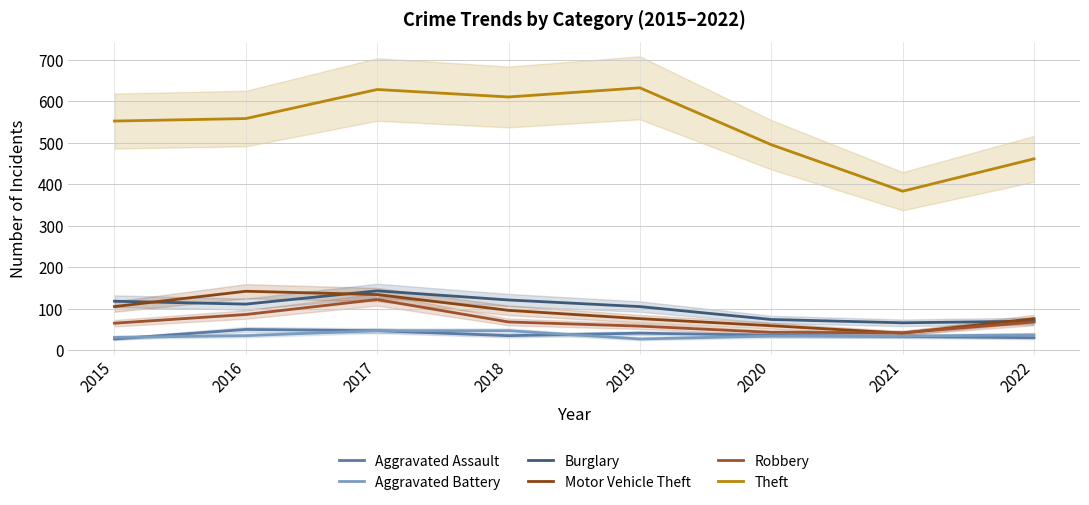

True or false: Burglary has a value of 203 at 2018.

False